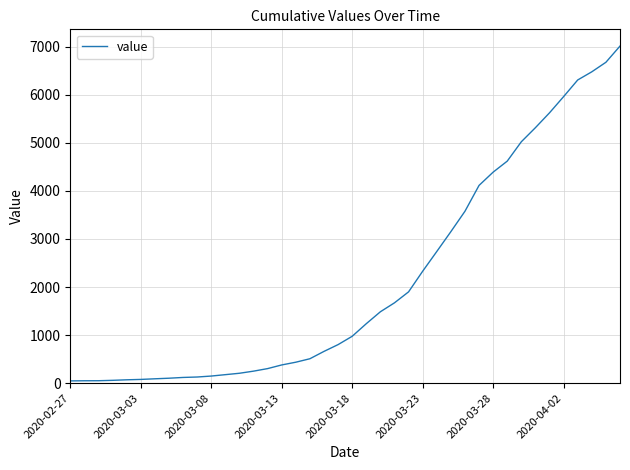

What is the greatest value displayed?

7011